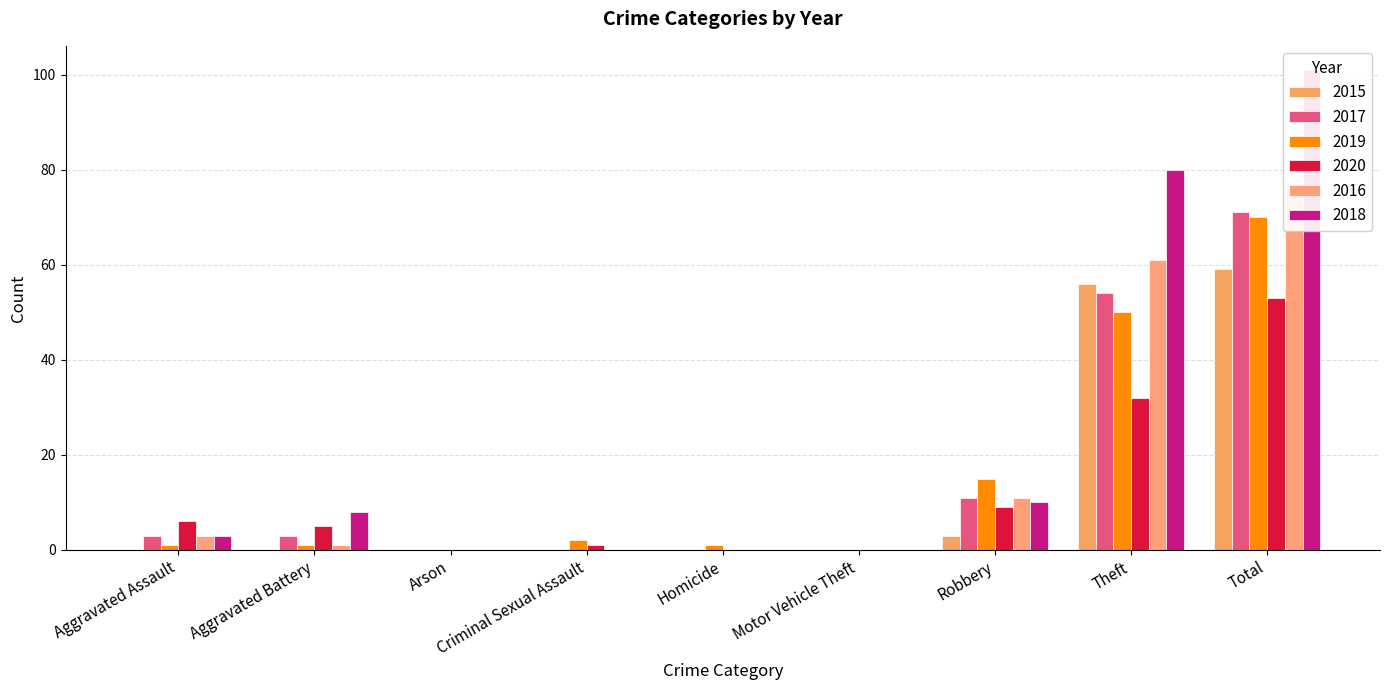

The 2015 series shows 0 at Homicide. True or false?

True